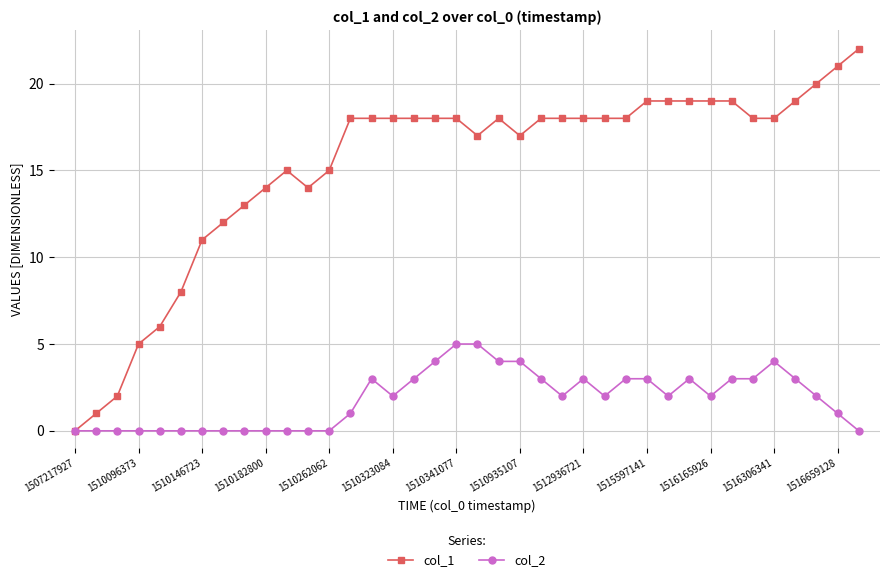

Which series has the largest total across all categories?

col_1